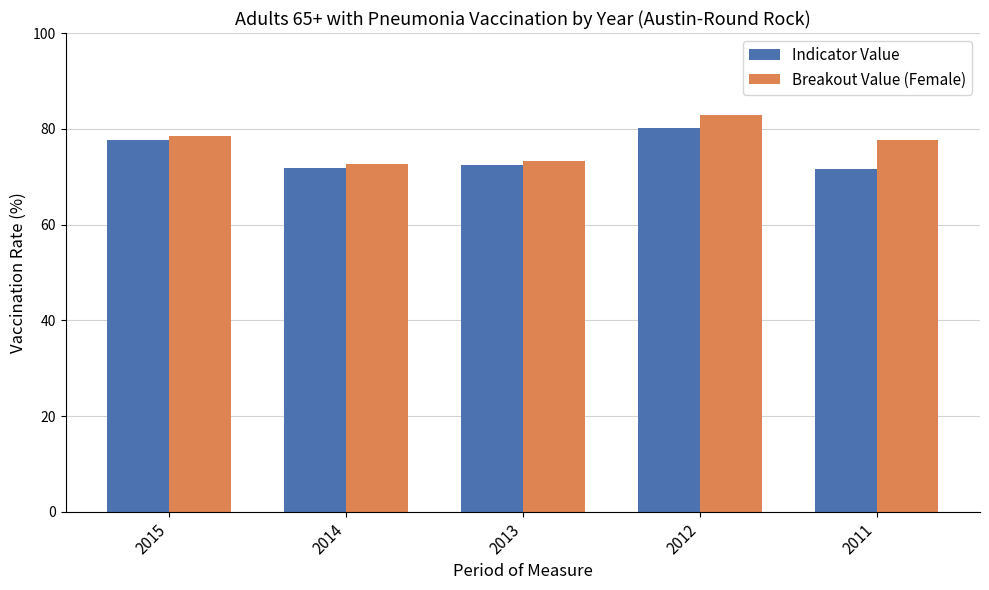

What is the difference between the second highest and second lowest values in the Breakout Value (Female) series?

5.1